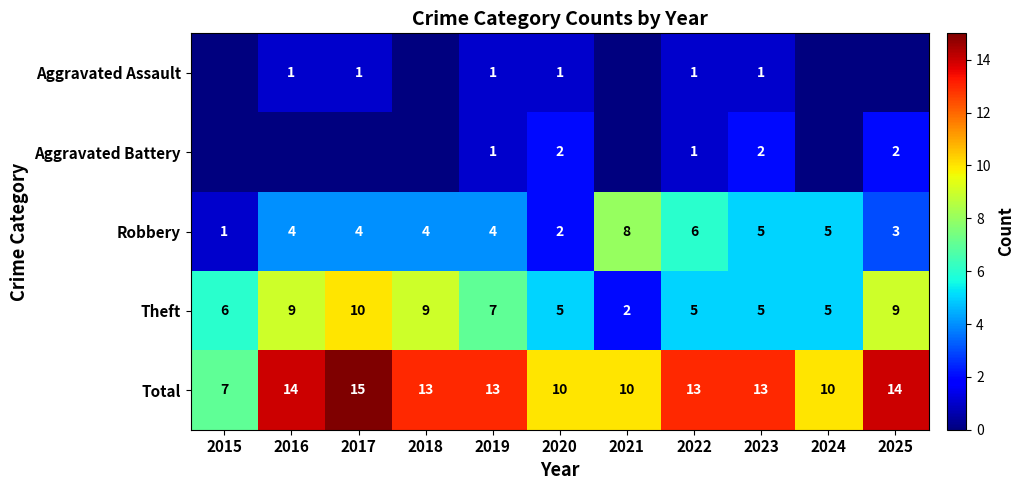

Is it true that Aggravated Battery equals 3 at 2020?

False